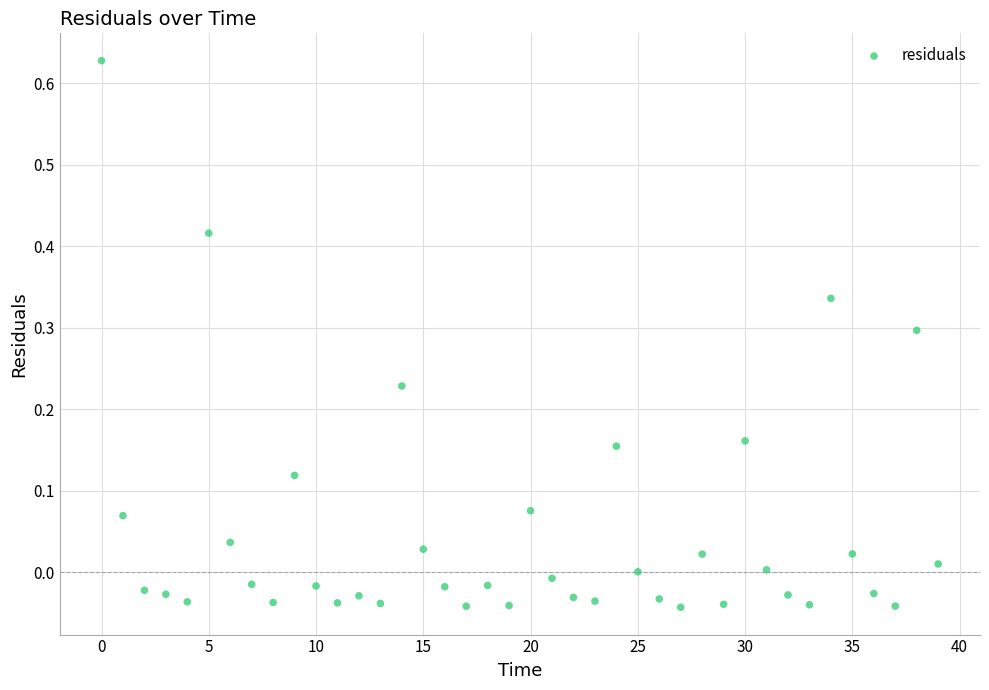

What is the range of Y values (max minus min)?

0.7